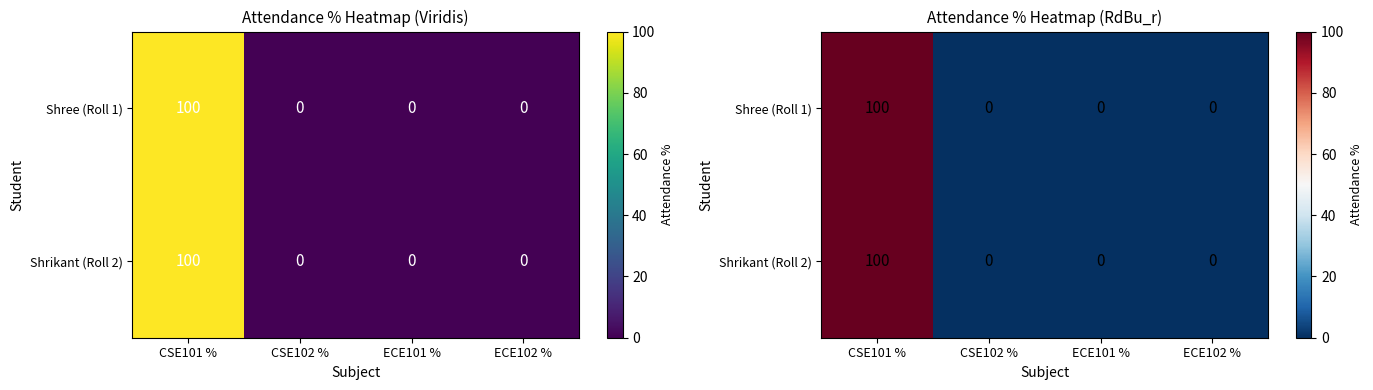

How many Shree (Roll 1) values are between 0 and 100?

4